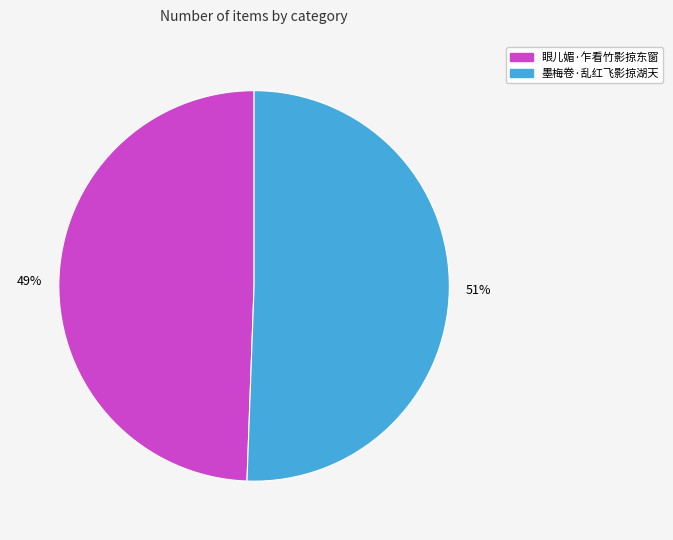

Which slice is the smallest?

眼儿媚·乍看竹影掠东窗